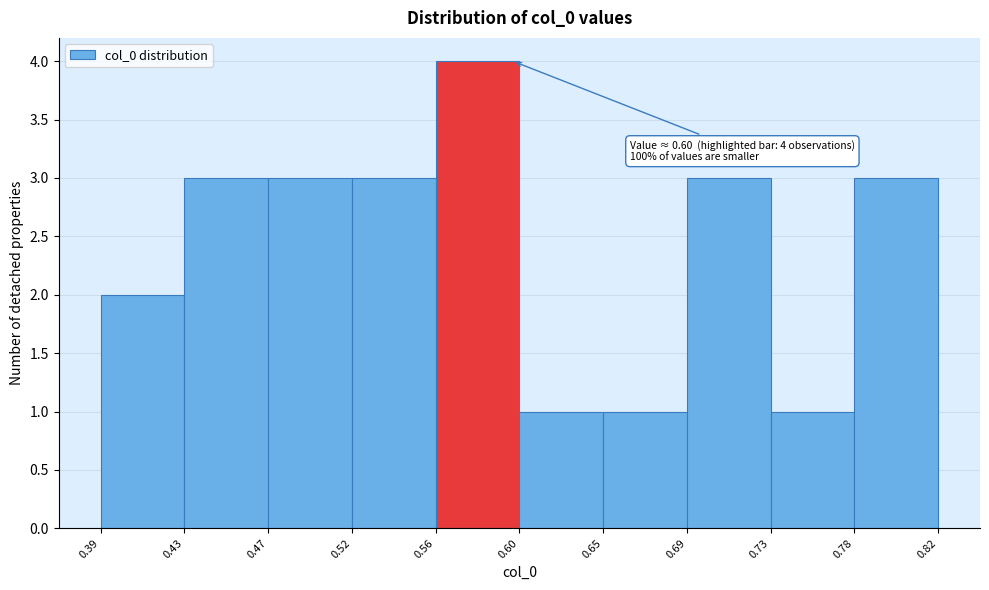

Which range on the x-axis has the tallest bar?

0.56 to 0.60